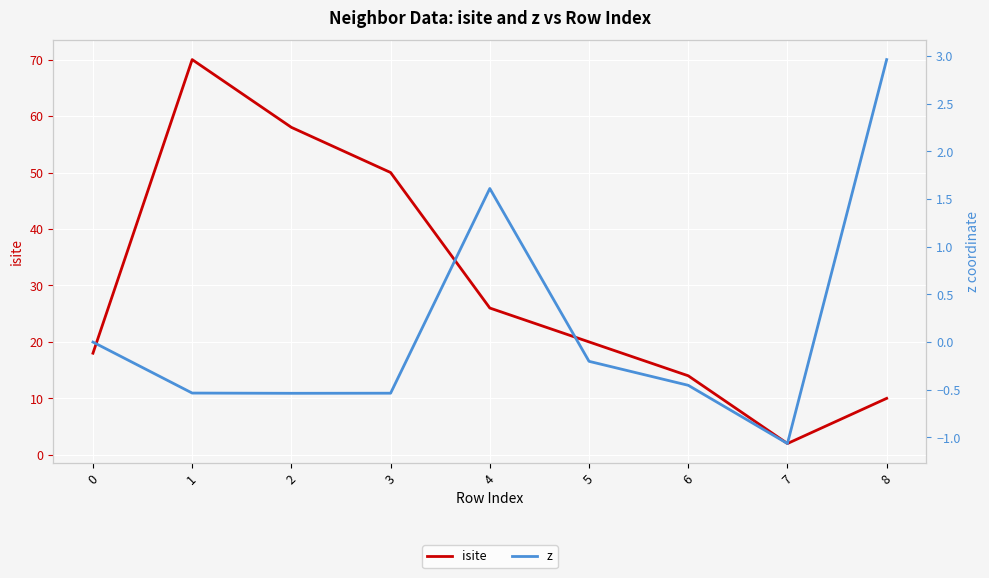

How many interior local valleys does the isite series have?

1